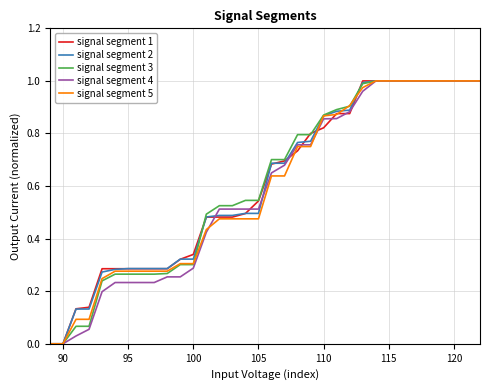

Count the number of data series in this chart.

5